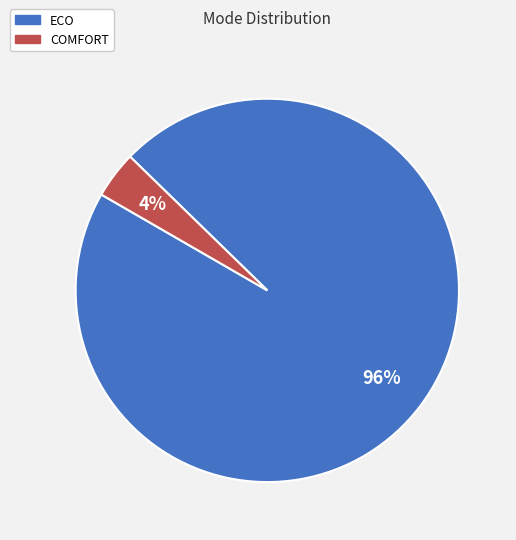

Combined, do ECO and COMFORT account for over 50%?

Yes